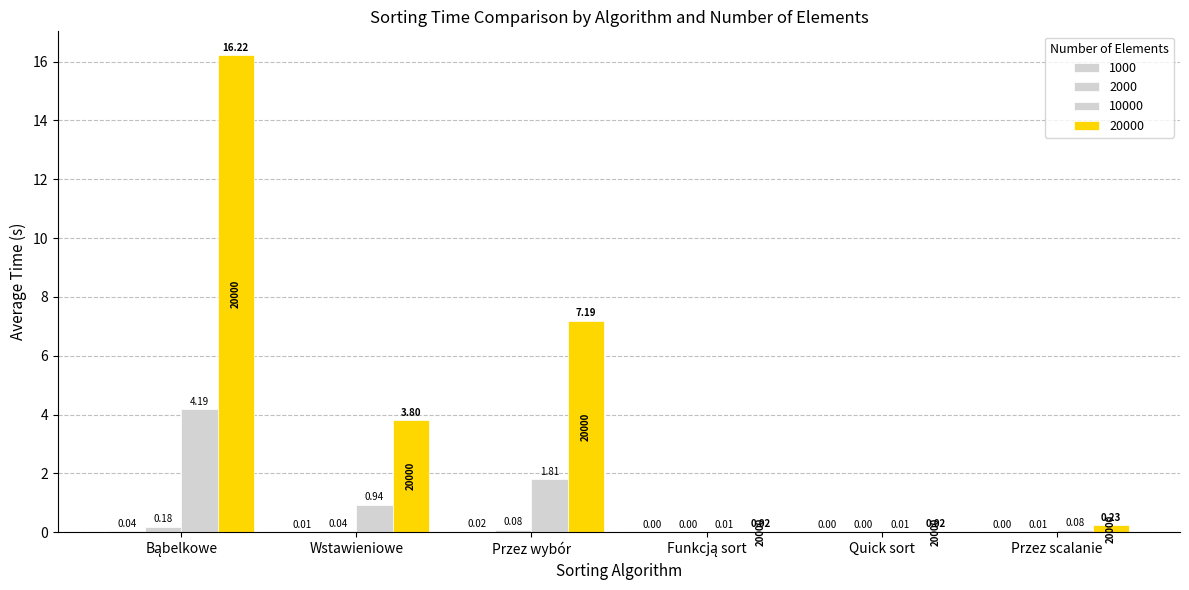

Reading right to left, list all the values displayed in this chart.

1000: Przez scalanie=0.0	Quick sort=0.0	Funkcją sort=0.0	Przez wybór=0.0	Wstawieniowe=0.0	Bąbelkowe=0.0
2000: Przez scalanie=0.0	Quick sort=0.0	Funkcją sort=0.0	Przez wybór=0.1	Wstawieniowe=0.0	Bąbelkowe=0.2
10000: Przez scalanie=0.1	Quick sort=0.0	Funkcją sort=0.0	Przez wybór=1.8	Wstawieniowe=0.9	Bąbelkowe=4.2
20000: Przez scalanie=0.2	Quick sort=0.0	Funkcją sort=0.0	Przez wybór=7.2	Wstawieniowe=3.8	Bąbelkowe=16.2